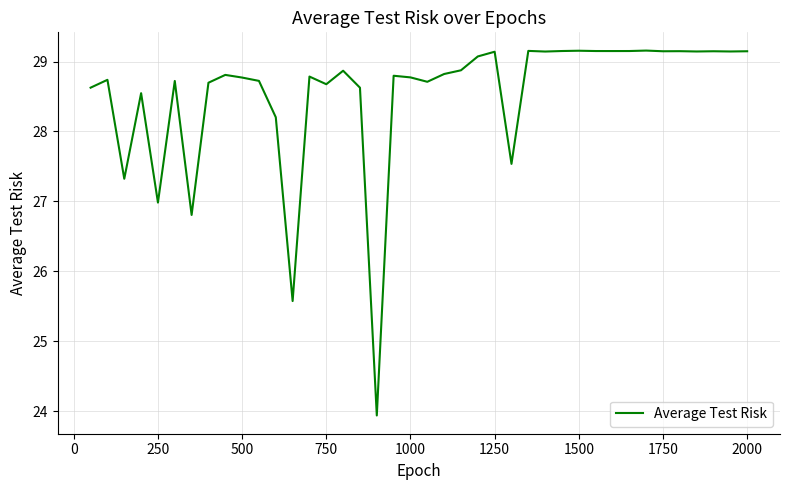

What is the smallest value displayed?

23.9